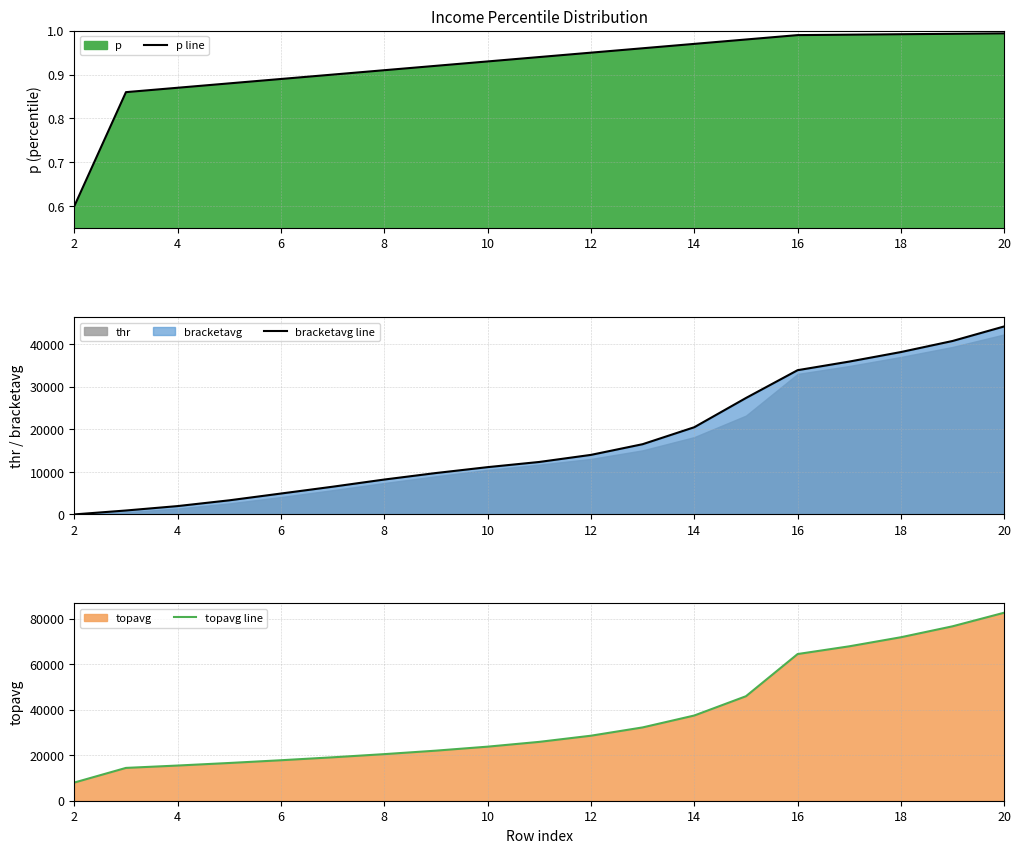

What is the maximum value for topavg line?

82662.8